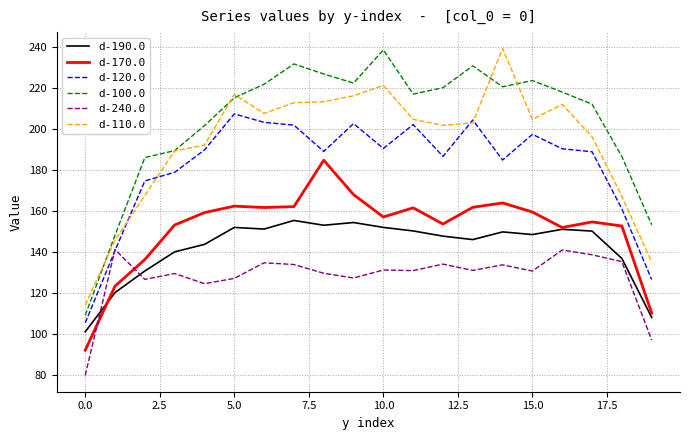

What is the lowest value of the d-120.0 series?

105.5